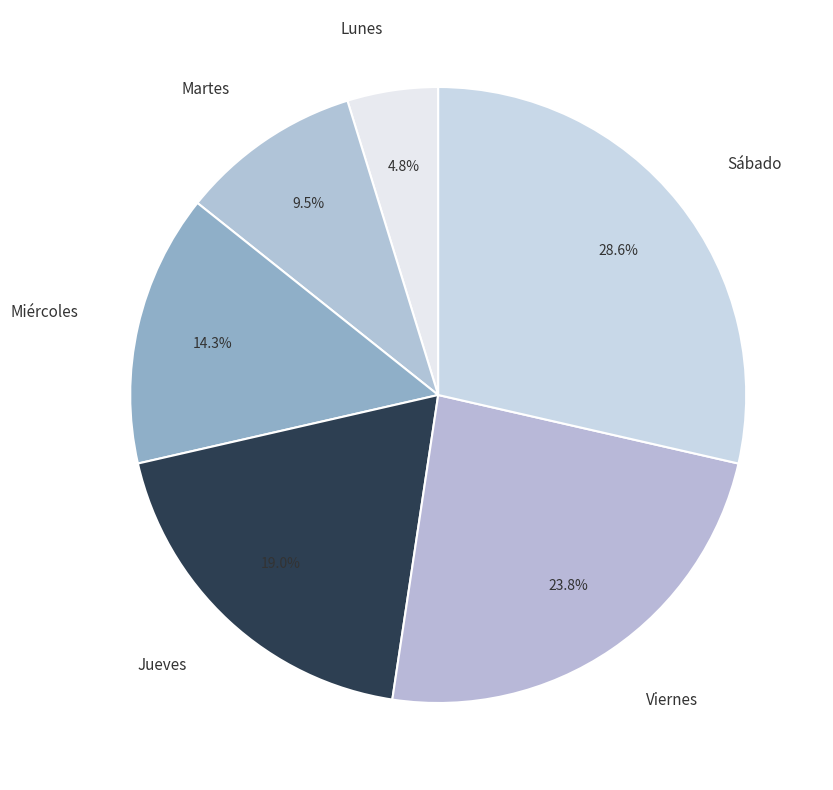

Between Lunes and Jueves, which is larger?

Jueves